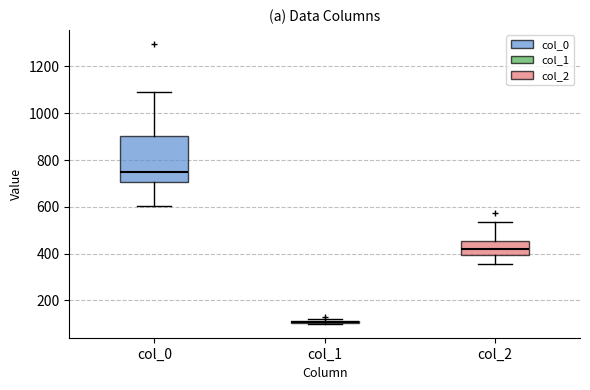

Reading left to right, read every box against the y-axis: the position of its median line, the range the box covers, and the ends of its whiskers. The values are not printed on the chart, so give them approximately, as read against the axis.

col_0: median 740, box 700 to 900, whiskers 600 to 1100
col_1: box collapsed to a line at 100, whiskers 100 to 120
col_2: median 420, box 400 to 460, whiskers 360 to 540